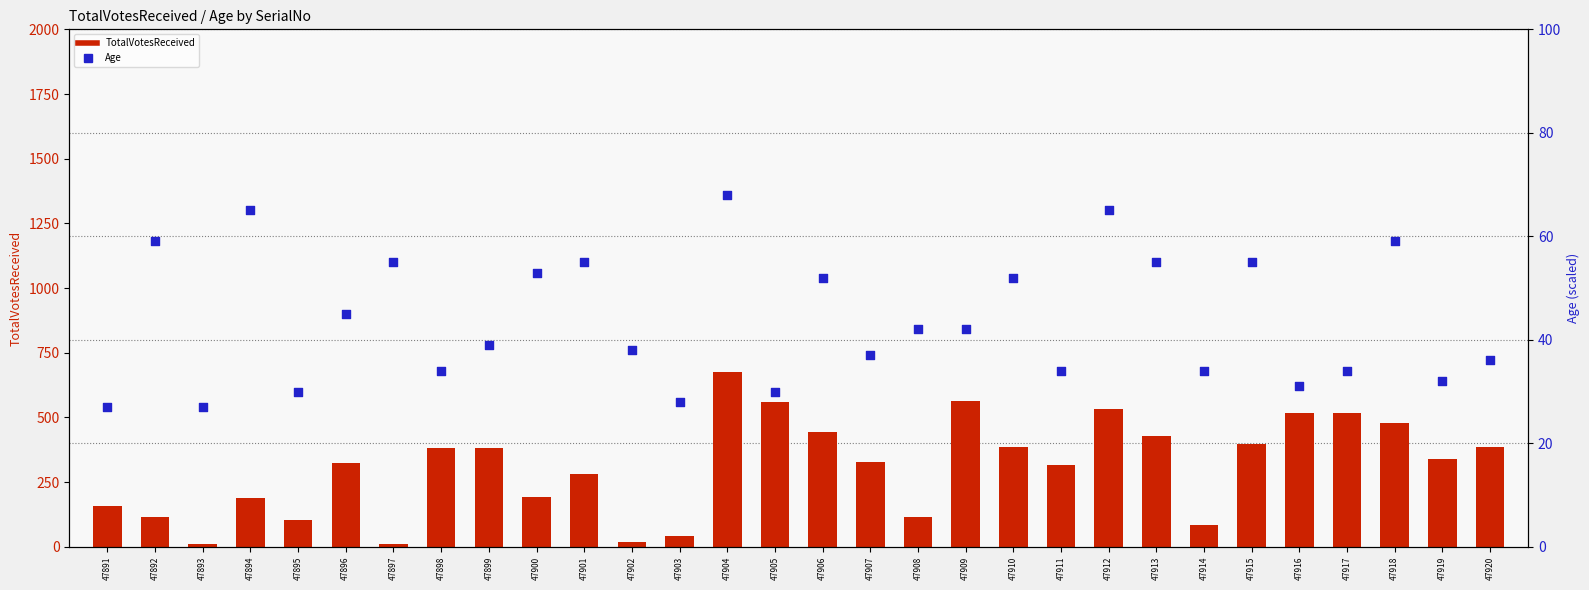

Which series has the widest spread of Y values?

TotalVotesReceived